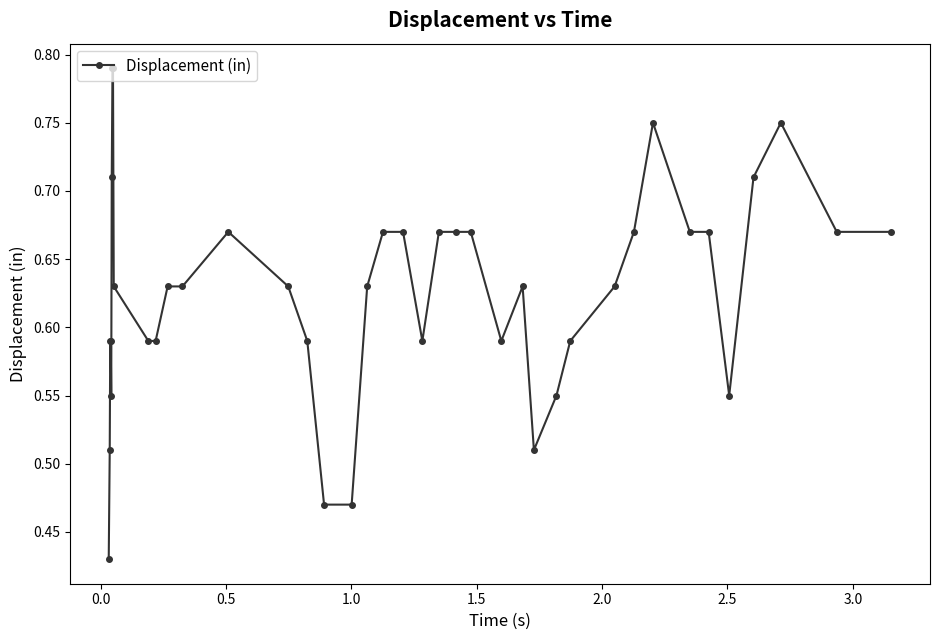

Count the values in the range 0 to 1.

40